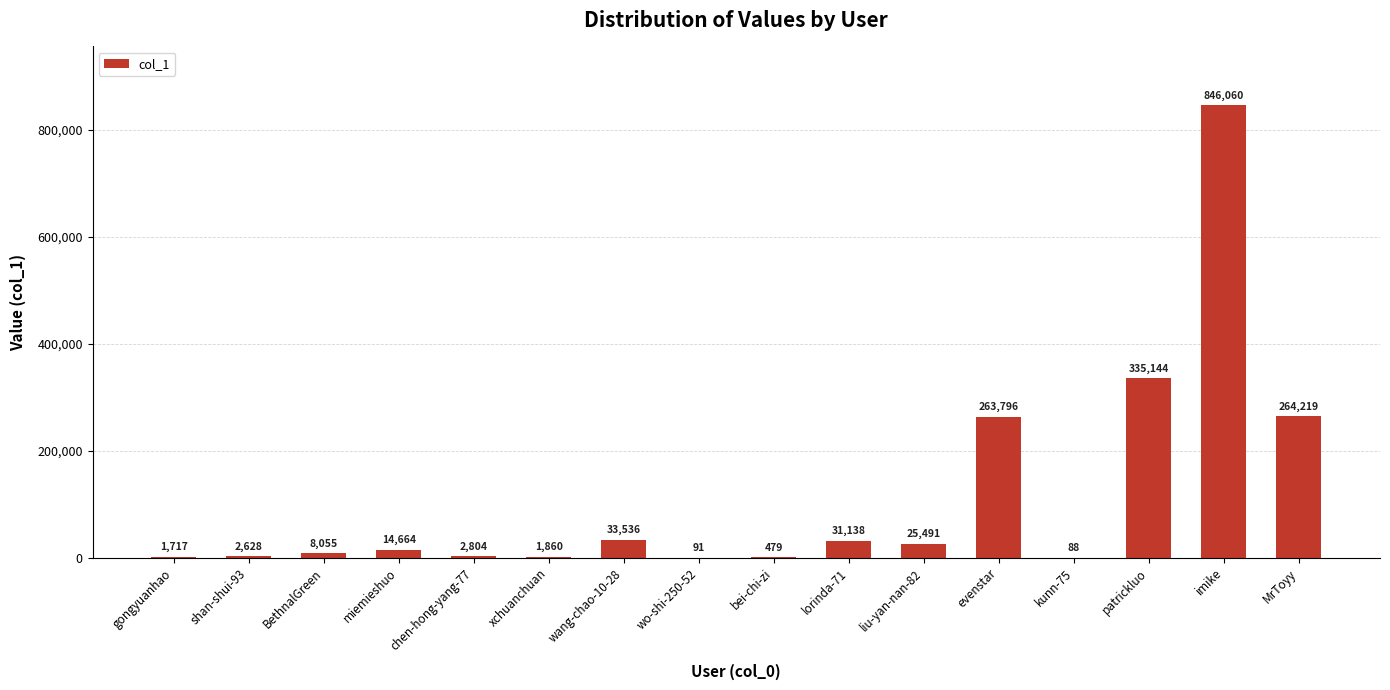

How many distinct data groups are displayed?

1